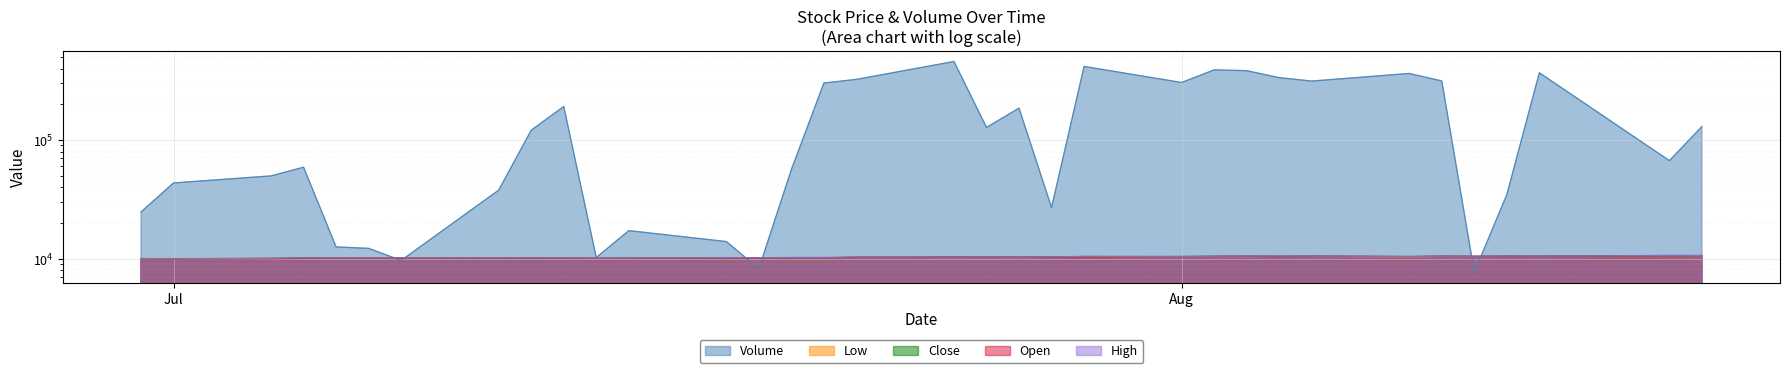

Is the value of High at 2022-08-09 greater than the value of Close at 2022-07-12?

Yes